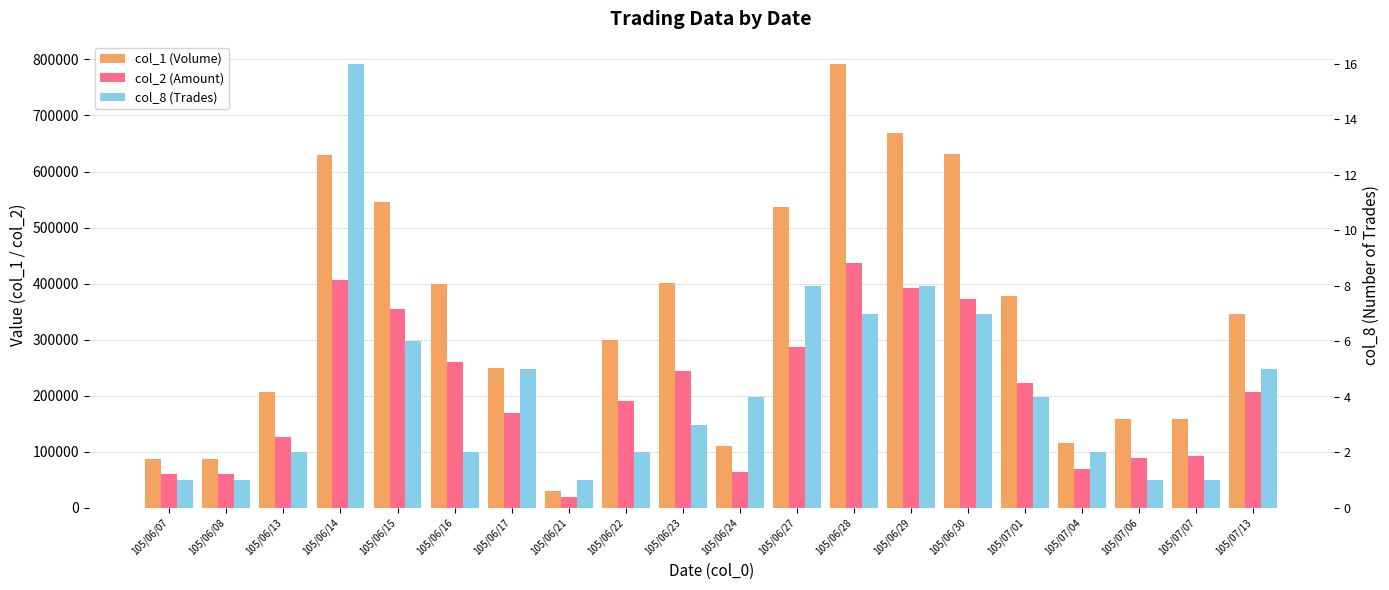

Reading right to left, extract all data points from this chart.

col_1 (Volume): 345000	158000	158000	116000	378000	631000	669000	792000	537000	110000	401000	300000	30000	250000	400000	545000	629000	207000	88000	88000
col_2 (Amount): 206400	91640	88480	69600	221860	371800	392230	436040	287810	64820	244610	190000	19500	170000	260000	355000	406400	126480	59840	59840
col_8 (Trades): 5	1	1	2	4	7	8	7	8	4	3	2	1	5	2	6	16	2	1	1